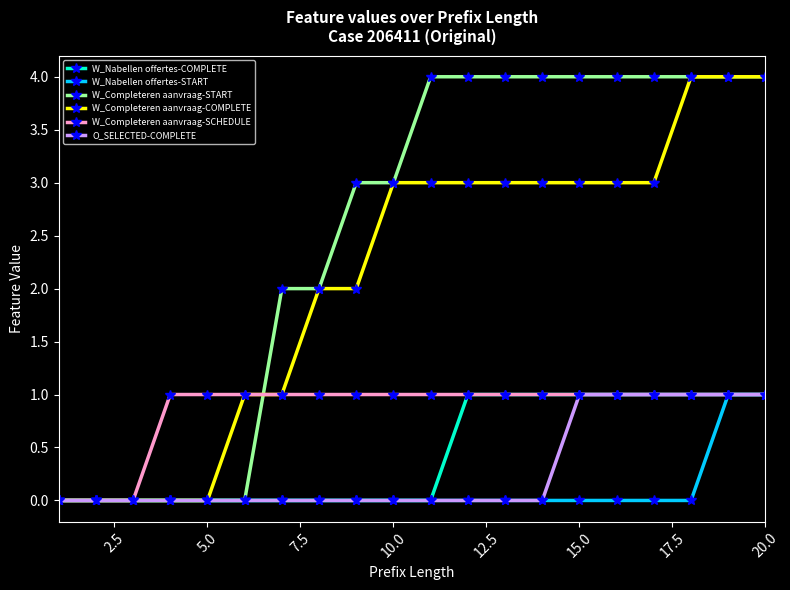

What is the difference between the maximum and minimum values in the W_Completeren aanvraag-COMPLETE series?

4